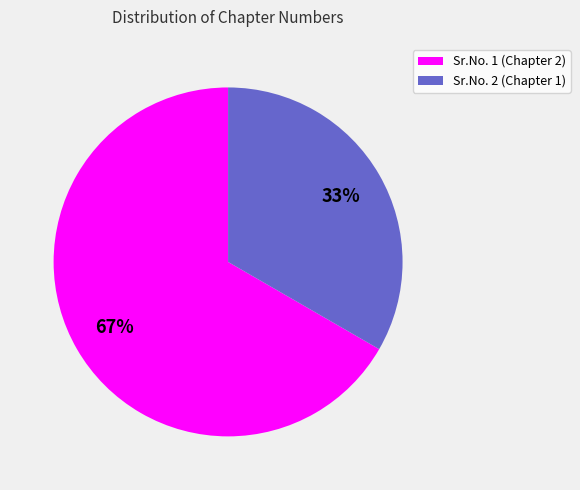

To the nearest percent, what portion does Sr.No. 1 represent?

67%